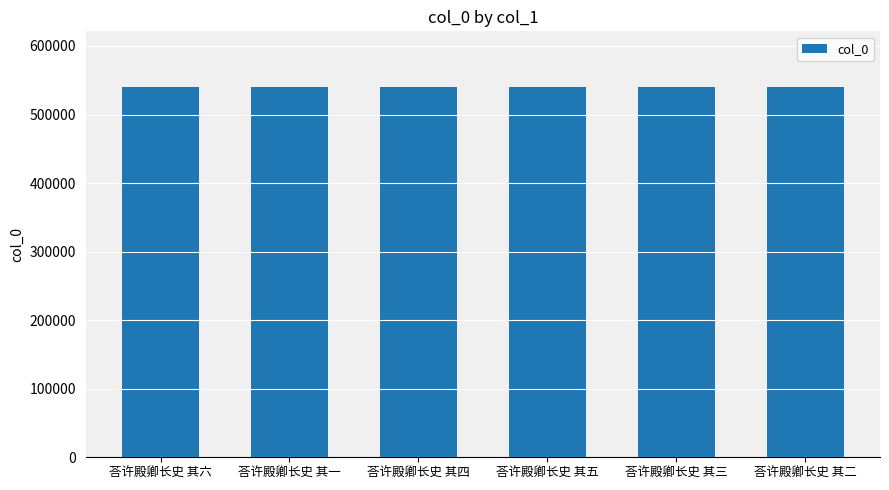

What is the label of the 5th bar from the right?

荅许殿卿长史 其一